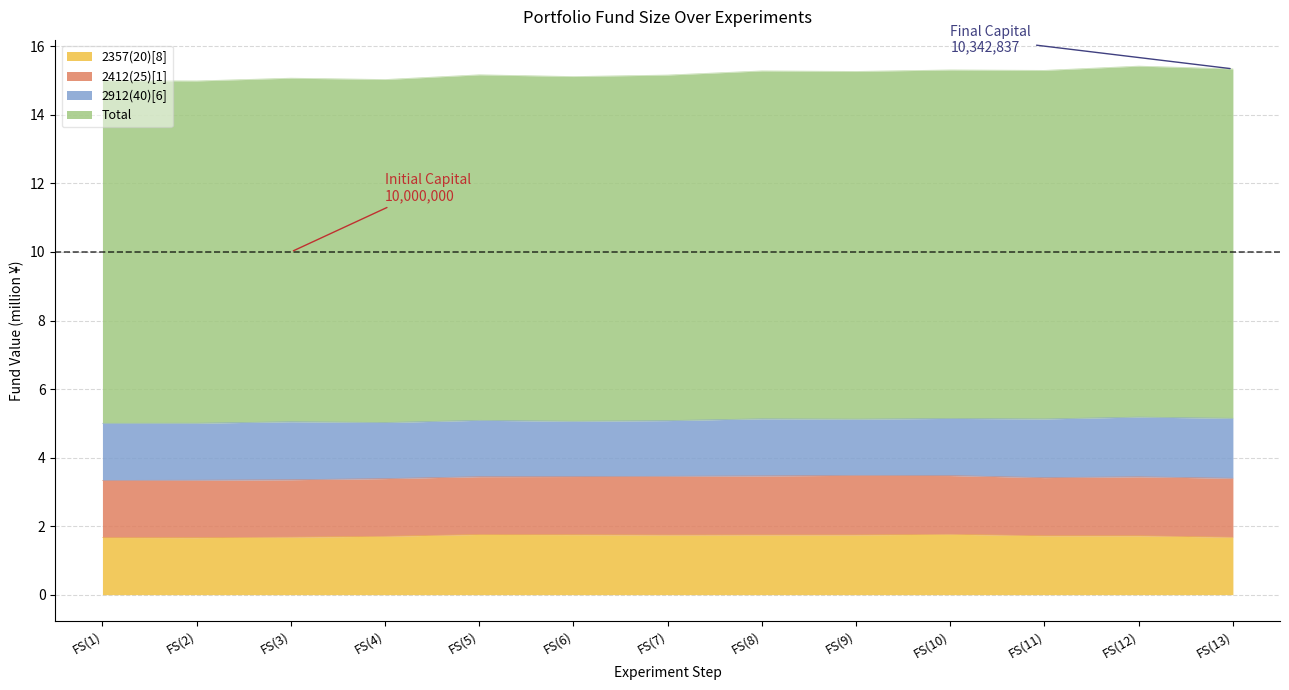

What are all the series names shown in the legend?

2357(20)[8], 2412(25)[1], 2912(40)[6], Total